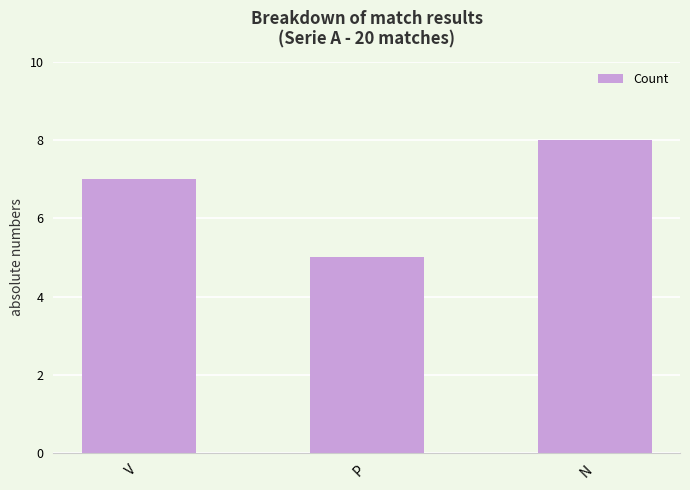

List the labels in order of value, largest first.

N, V, P